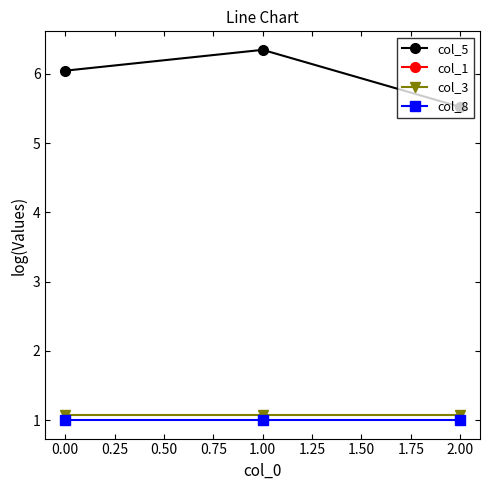

Is the value of col_5 at 1.00 greater than the value of col_8 at 2.00?

Yes